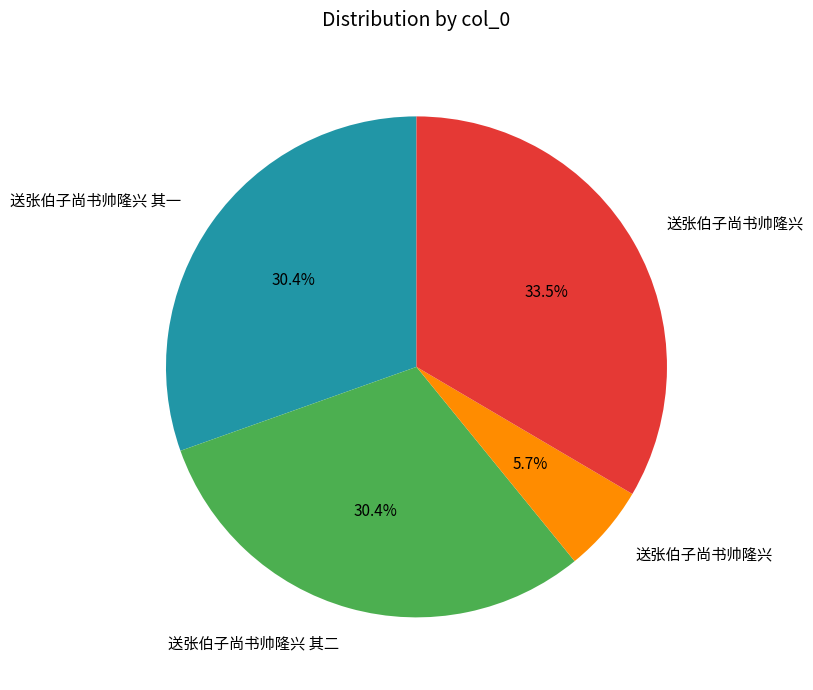

To the nearest percent, what is the difference between the largest and smallest slice percentages?

28%